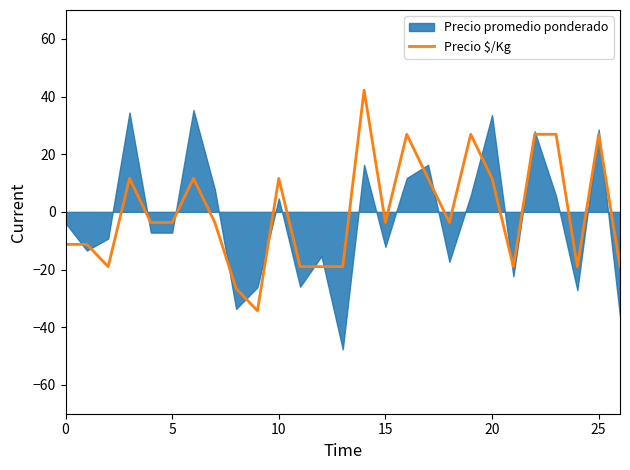

The value at 22 is 26.9. True or false?

True